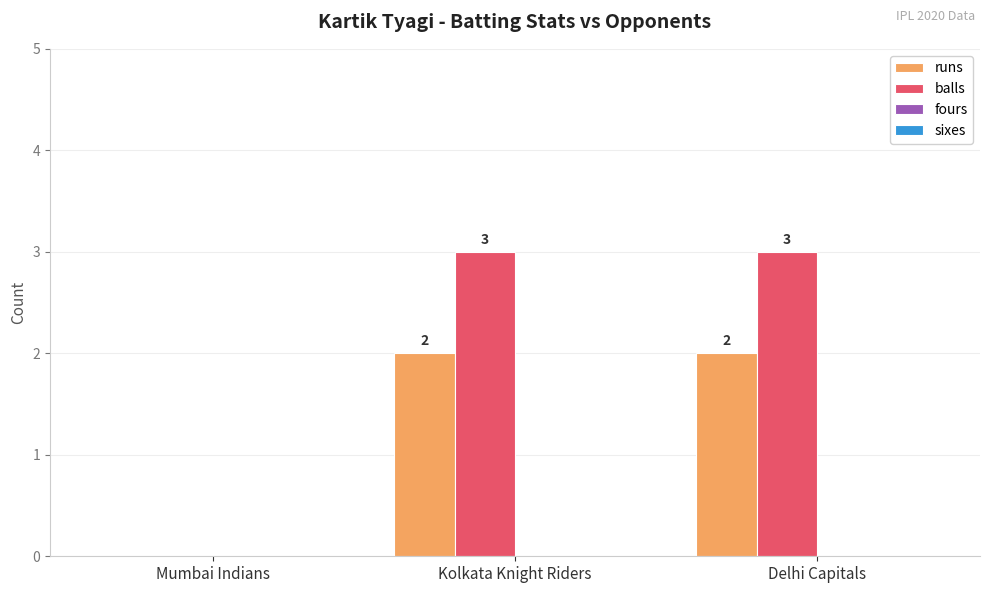

True or false: balls has a value of 3 at Delhi Capitals.

True